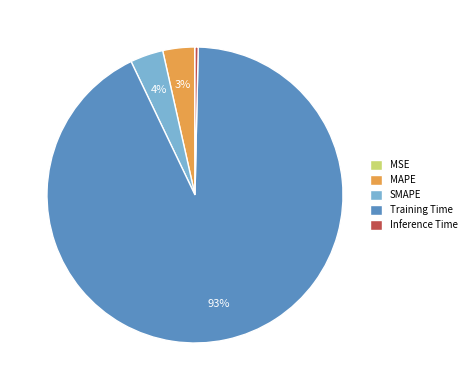

Combined, do Training Time and SMAPE account for over 50%?

Yes